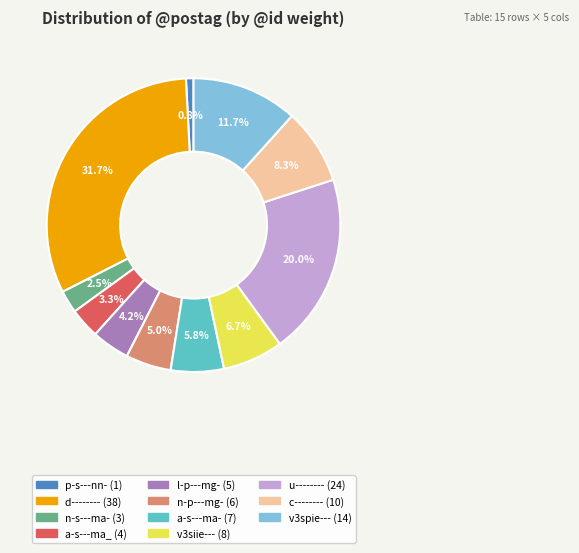

Is there any slice that represents more than half of the pie?

No